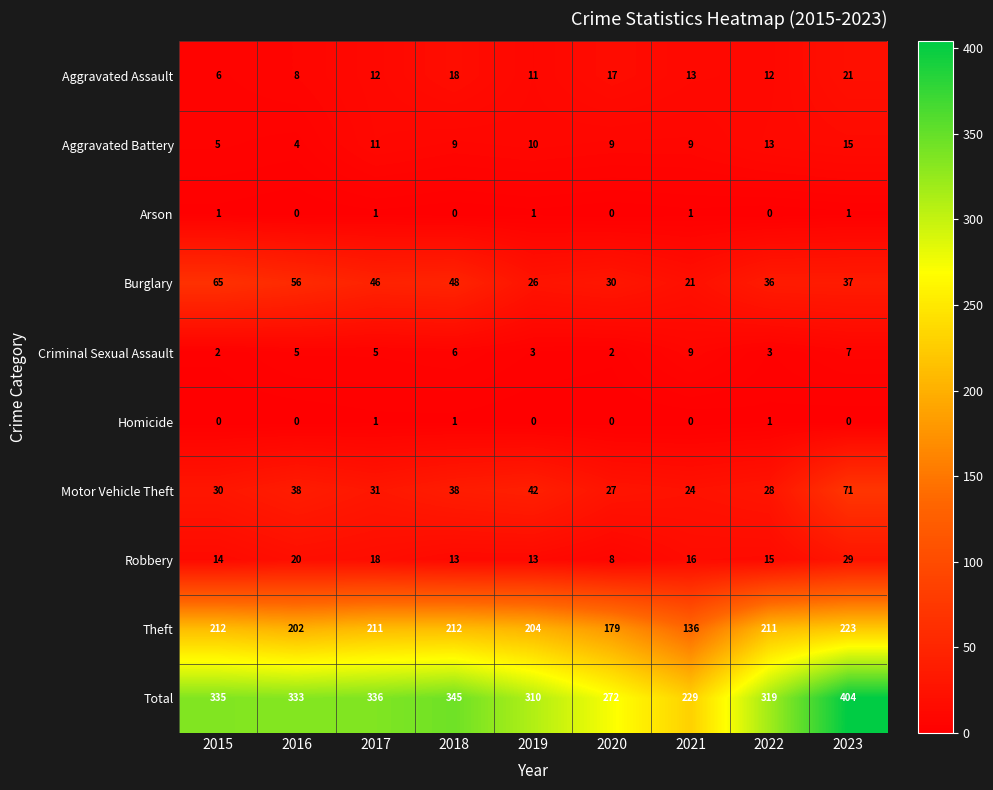

Where does the Robbery series first go above 15?

2016